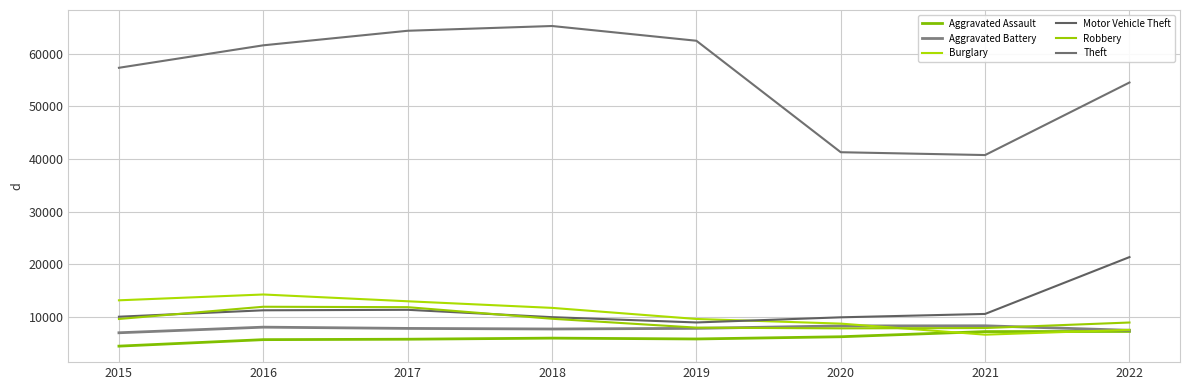

Does the chart have visible grid lines?

Yes